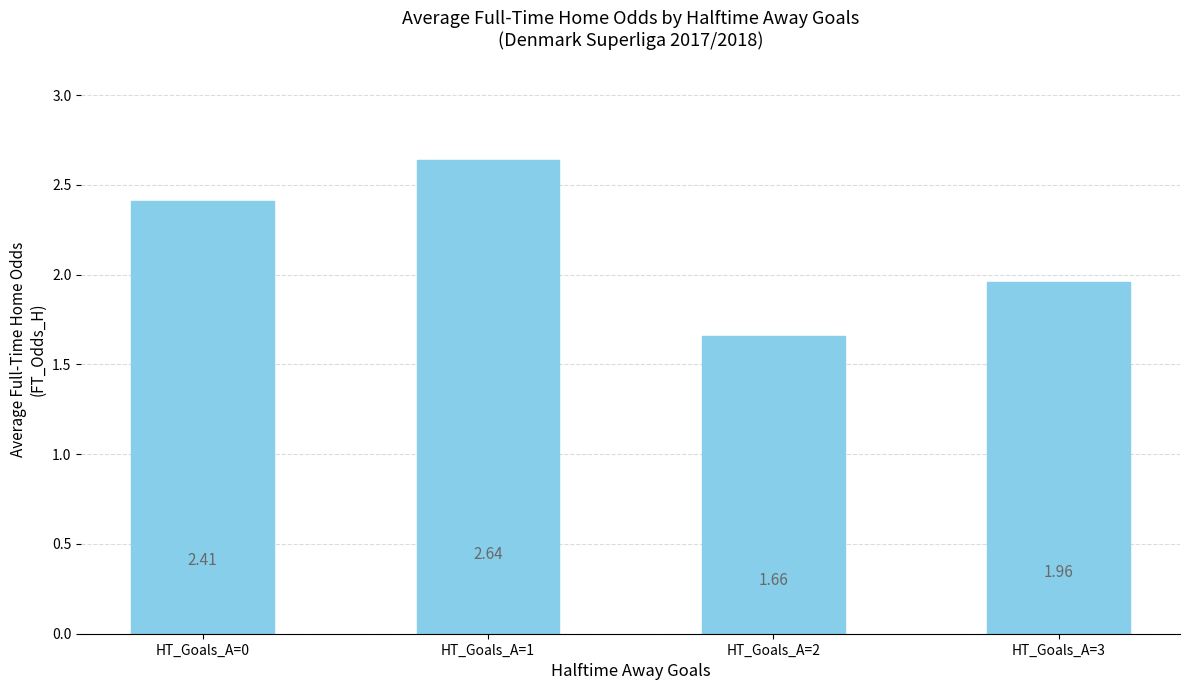

Between HT_Goals_A=3 and HT_Goals_A=2, which is larger?

HT_Goals_A=3